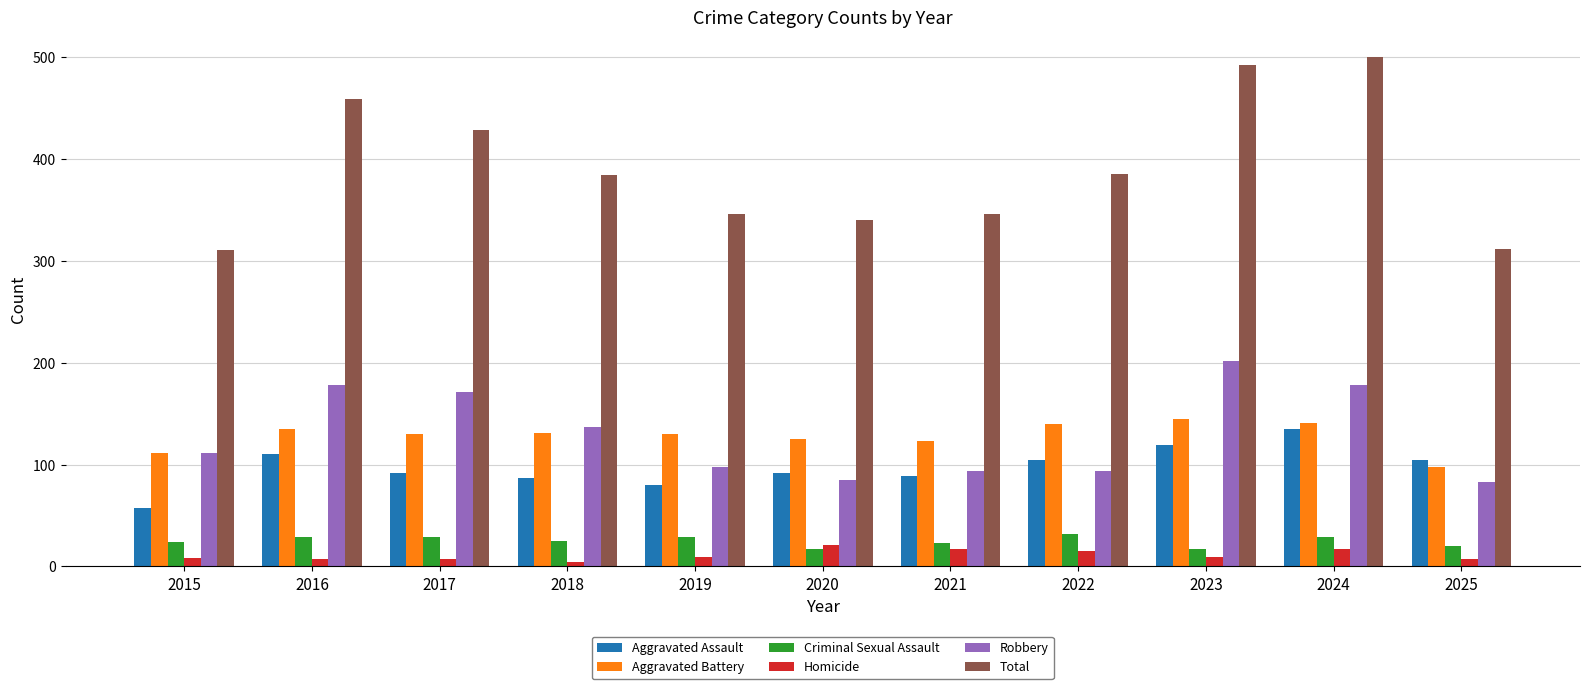

Rank the series by their maximum value, from lowest to highest.

Homicide, Criminal Sexual Assault, Aggravated Assault, Aggravated Battery, Robbery, Total